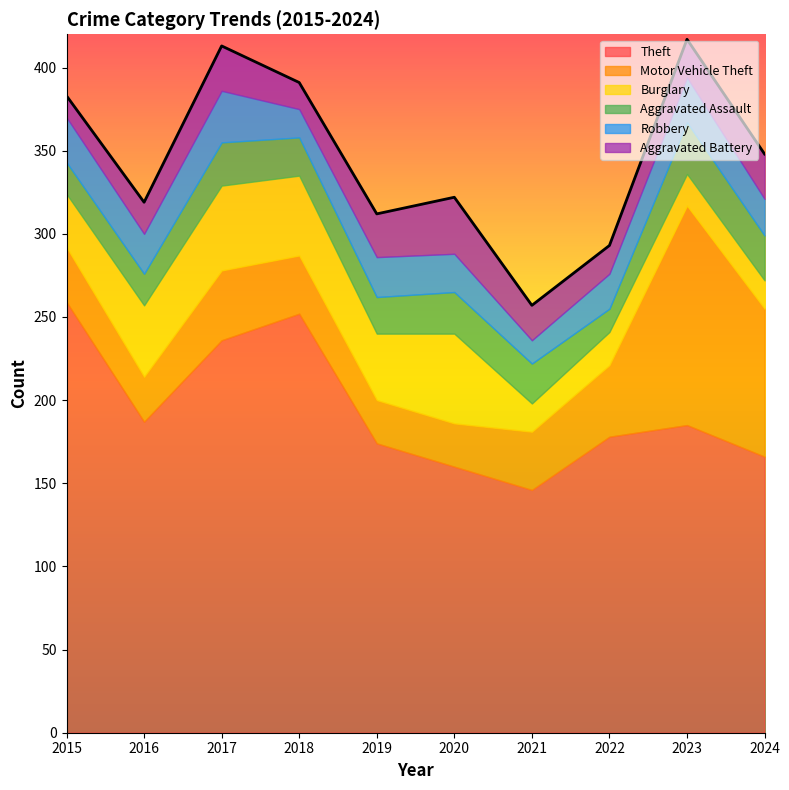

Reading left to right, extract all data points from this chart.

Theft: 2015=259	2016=187	2017=236	2018=252	2019=174	2020=160	2021=146	2022=178	2023=185	2024=166
Motor Vehicle Theft: 2015=33	2016=27	2017=42	2018=35	2019=26	2020=26	2021=35	2022=43	2023=132	2024=89
Burglary: 2015=32	2016=43	2017=51	2018=48	2019=40	2020=54	2021=17	2022=20	2023=19	2024=17
Aggravated Assault: 2015=19	2016=19	2017=26	2018=23	2019=22	2020=25	2021=24	2022=14	2023=31	2024=27
Robbery: 2015=27	2016=24	2017=31	2018=17	2019=24	2020=23	2021=14	2022=21	2023=27	2024=22
Aggravated Battery: 2015=13	2016=19	2017=27	2018=16	2019=26	2020=34	2021=21	2022=17	2023=23	2024=27